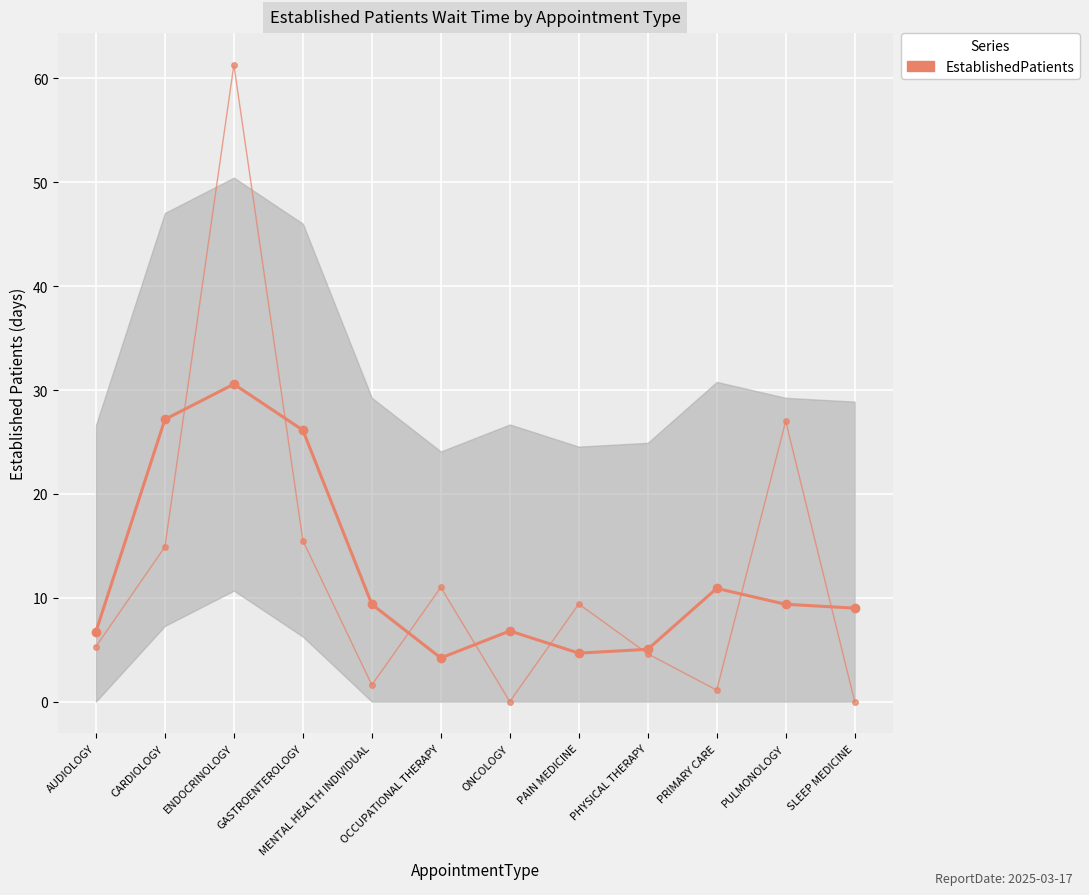

What is the difference between the second highest and minimum values?

23.0